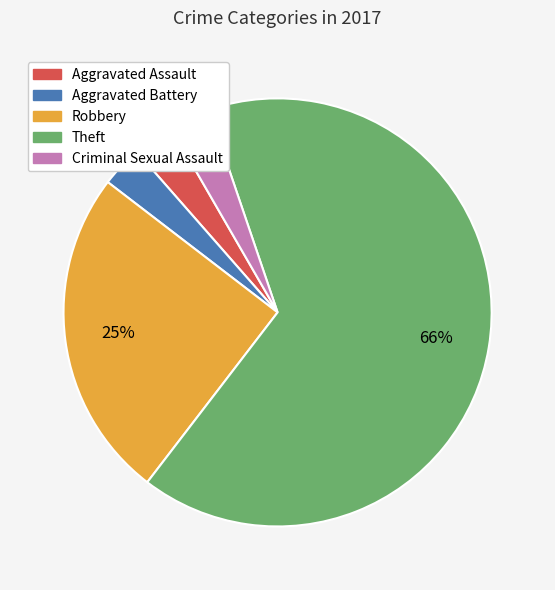

To the nearest percent, what is the average slice percentage?

20%